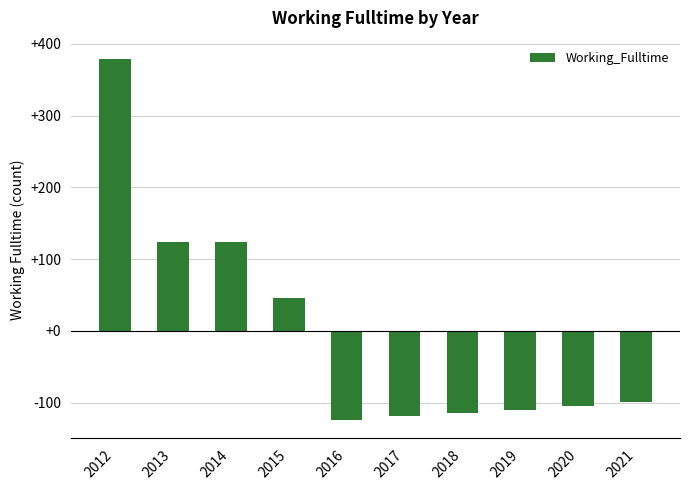

What is the value of the 5th bar from the left?

-124.9